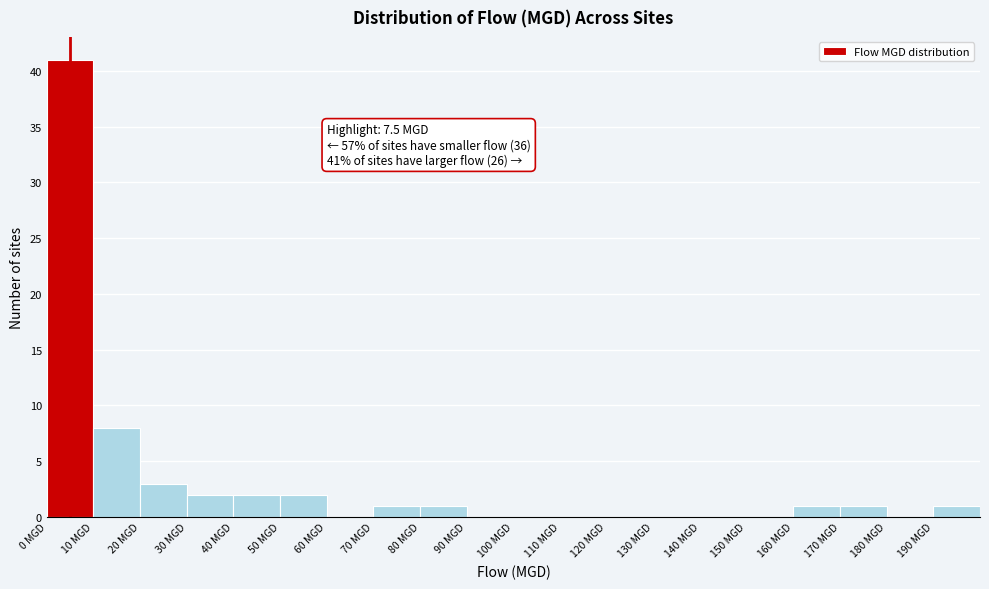

Over which range of the x-axis is the bar tallest?

0 to 10